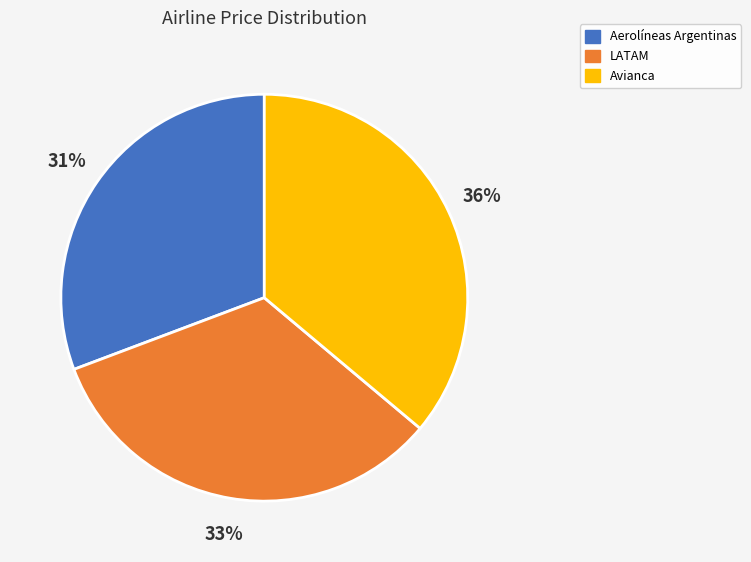

Which has a higher value, Avianca or Aerolíneas Argentinas?

Avianca